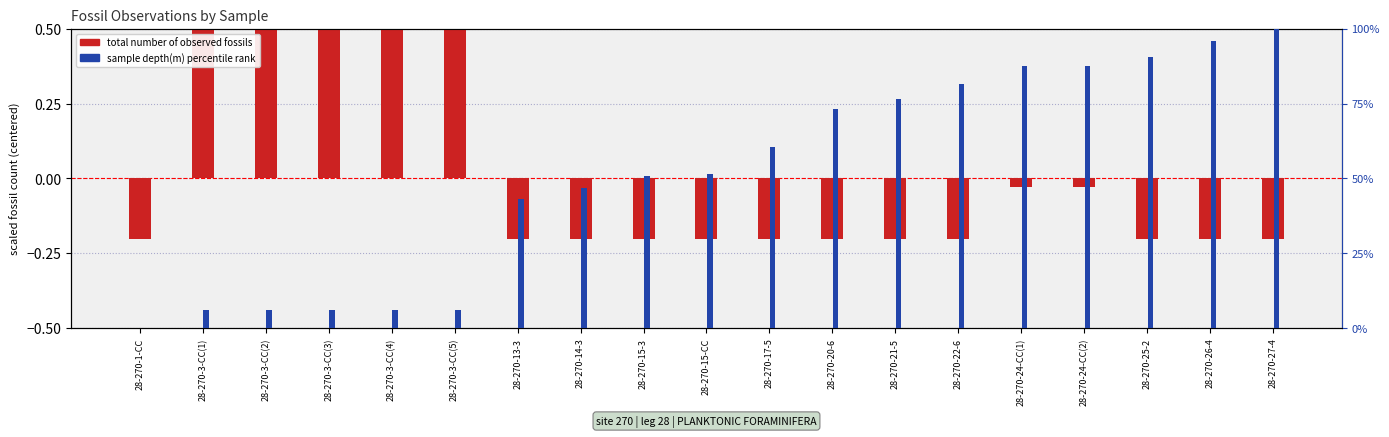

What is the value of the sample depth(m) percentile rank bar at the 18th from the left?

1.0